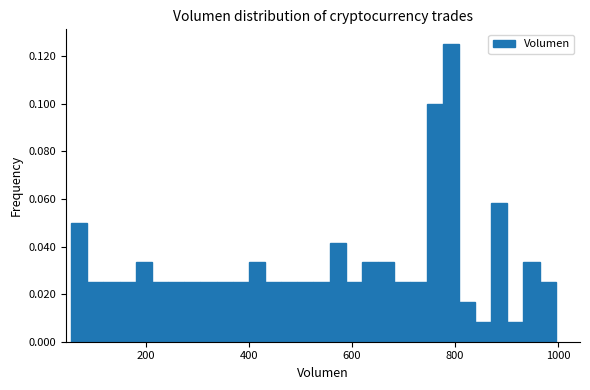

Read against the x-axis, roughly where is the centre of the tallest bar?

800